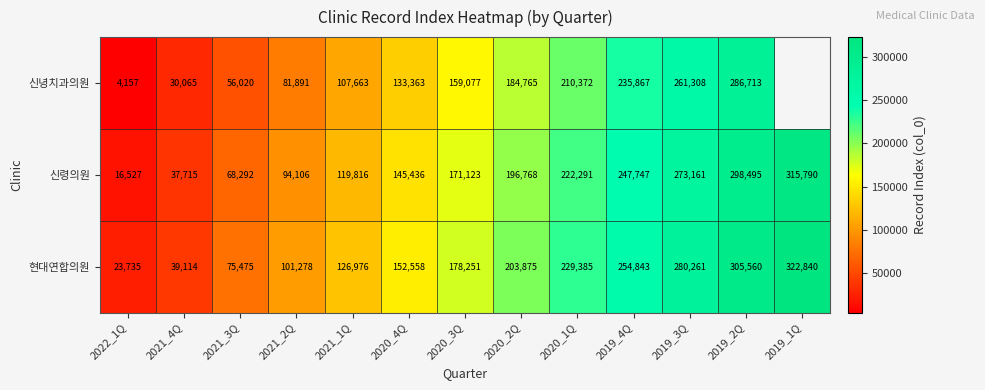

Is it true that 신령의원 equals 102607 at 2021_3Q?

False